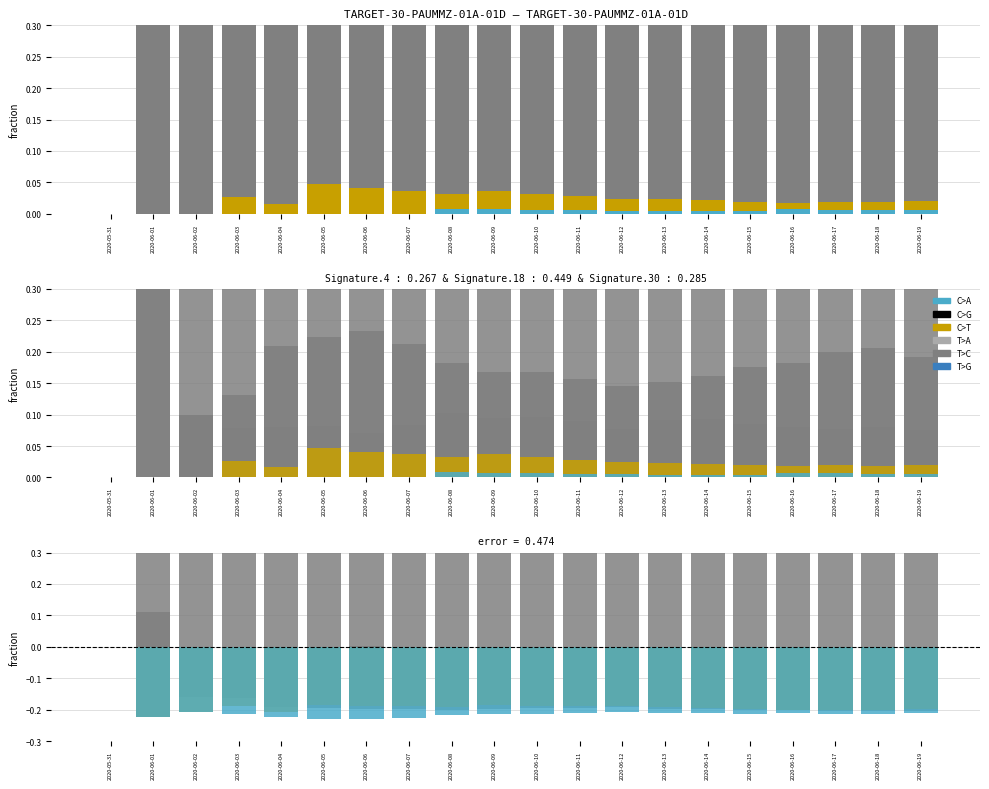

At which category is the sum across all series the highest?

2020-06-14